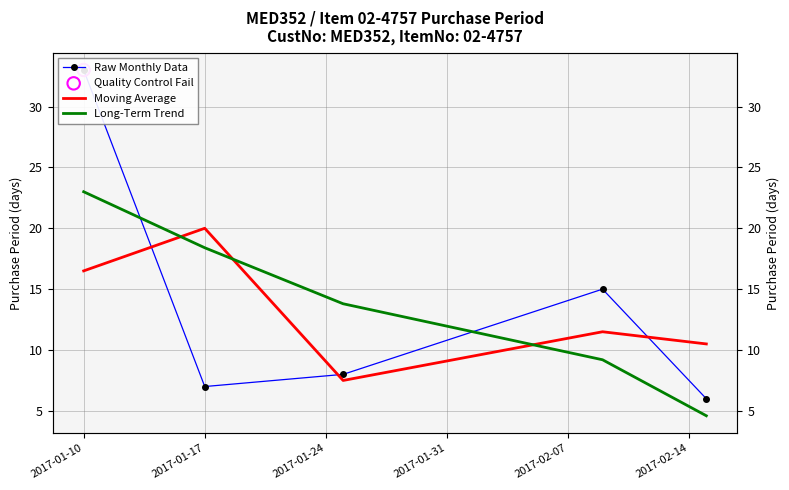

At which category is the sum across all series the highest?

2017-01-10